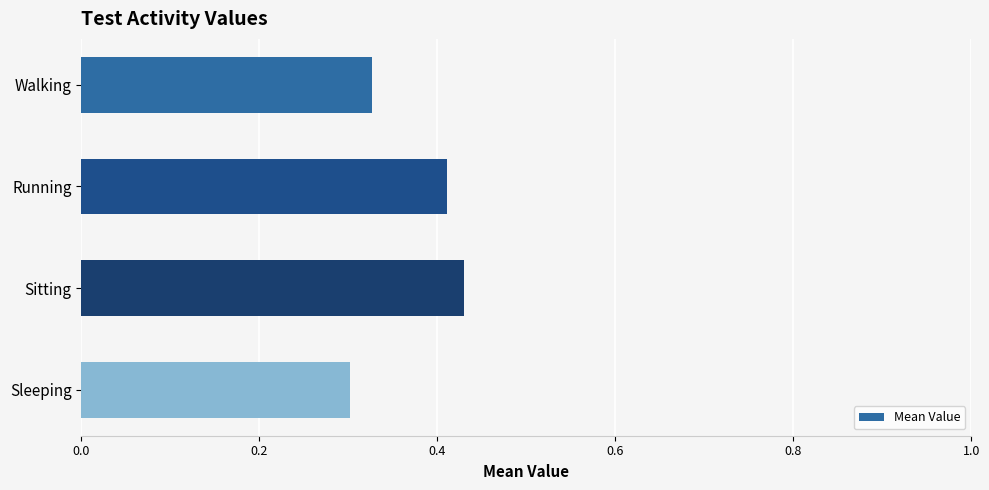

The chart shows a value of 0.3 at Running. True or false?

False